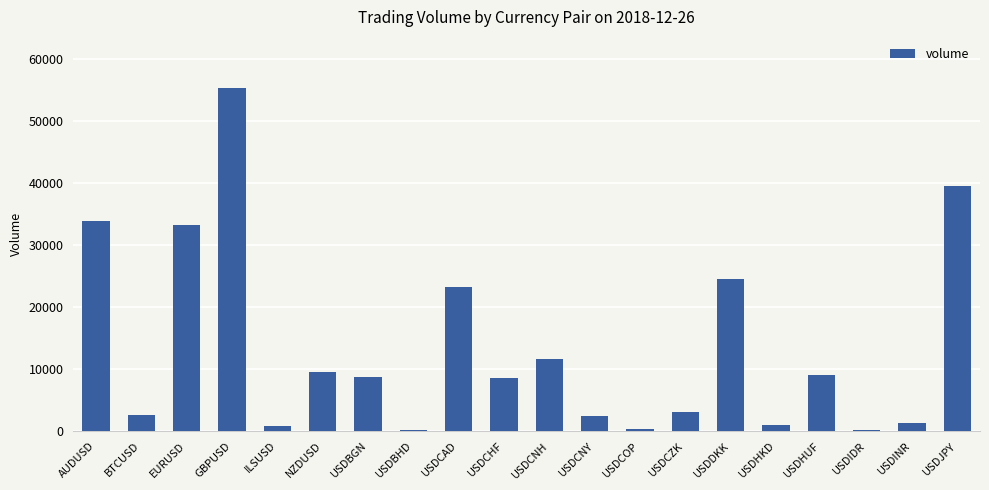

The chart shows a value of 2370 at USDCNY. True or false?

True